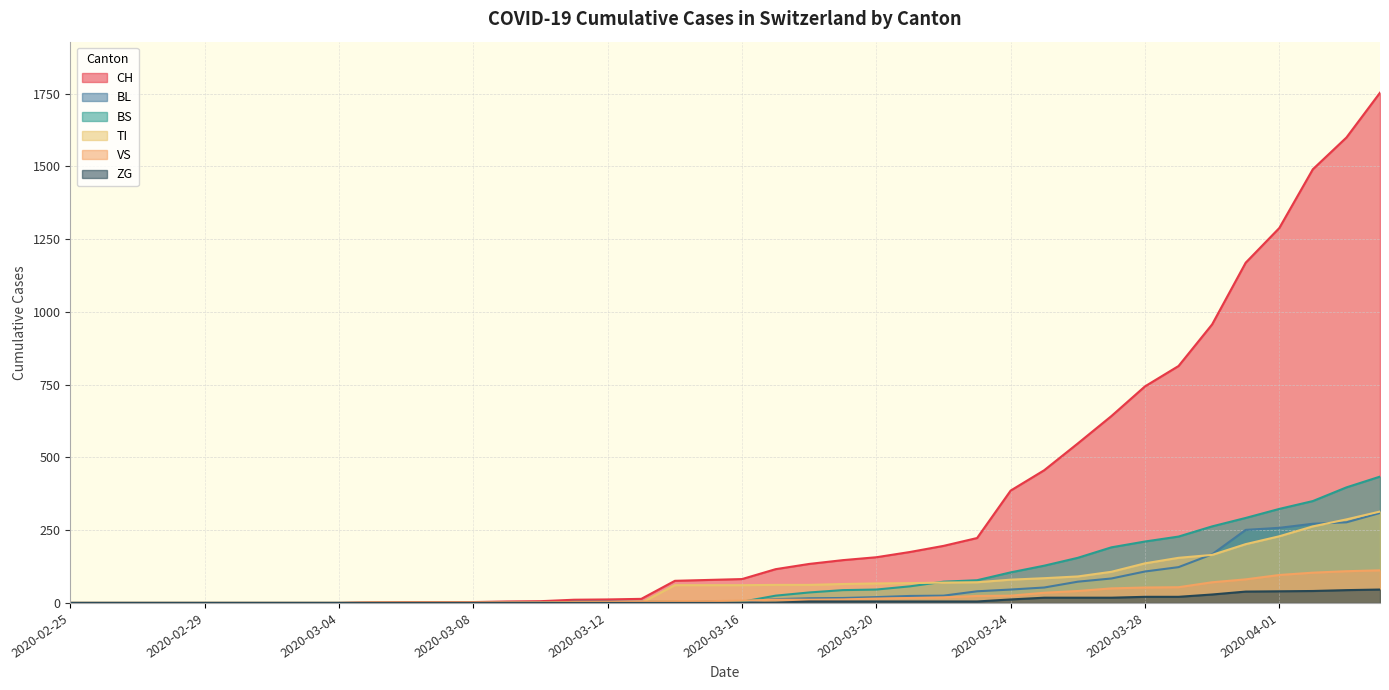

What is the label of the 23rd point from the right?

2020-03-13